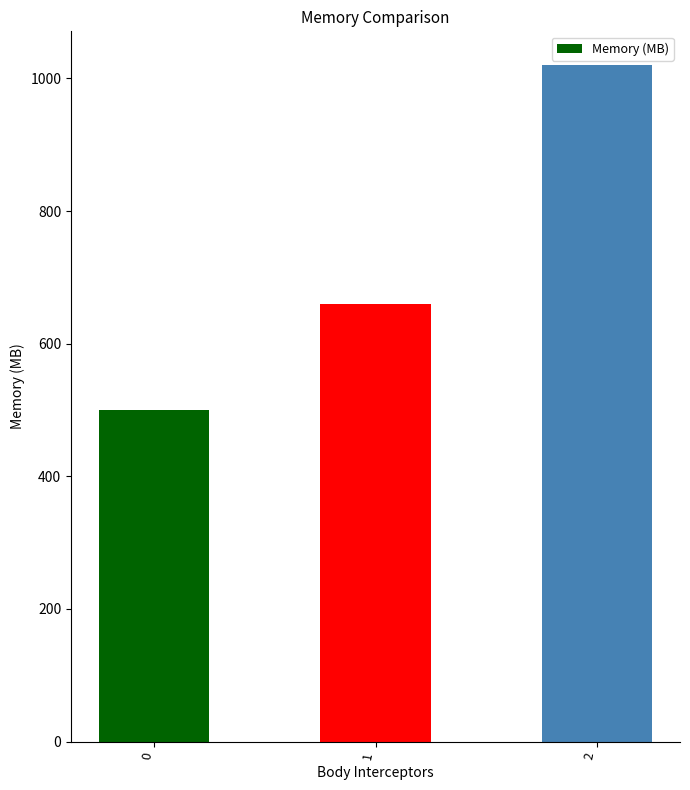

Are the bars grouped side by side (vs. stacked)?

No